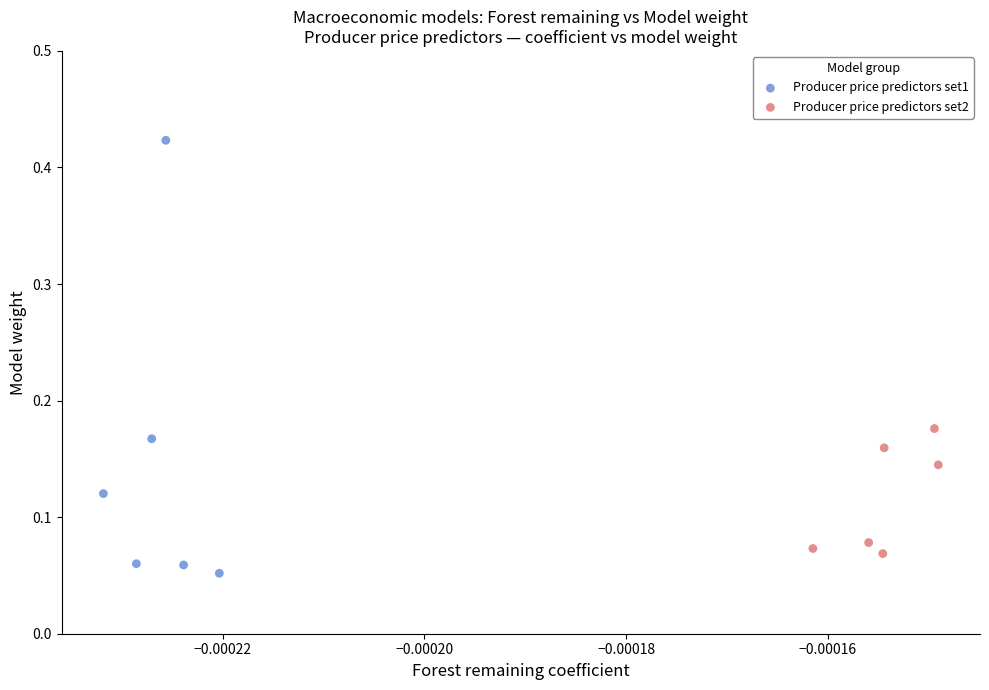

Which series reaches the maximum Y coordinate?

Producer price predictors set1